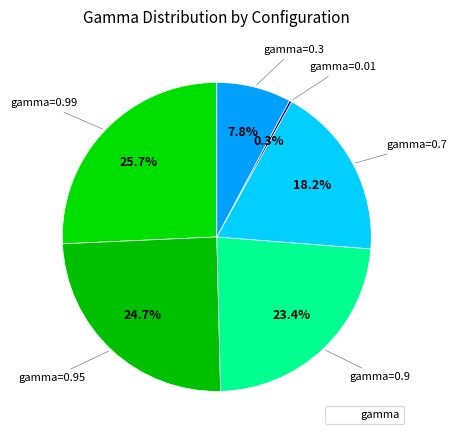

How many slices are in this pie chart?

6